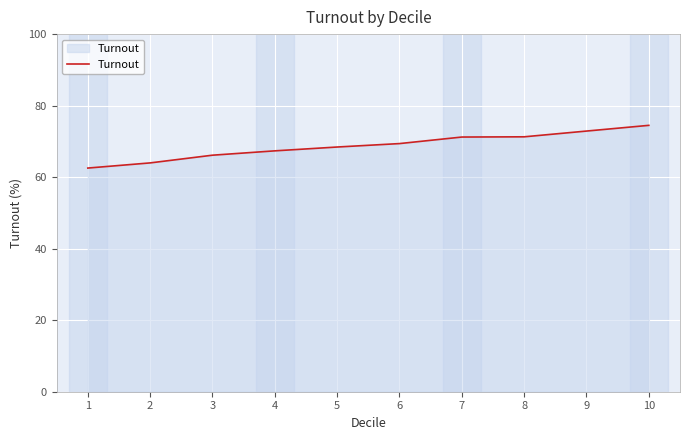

How many values are below 69?

5